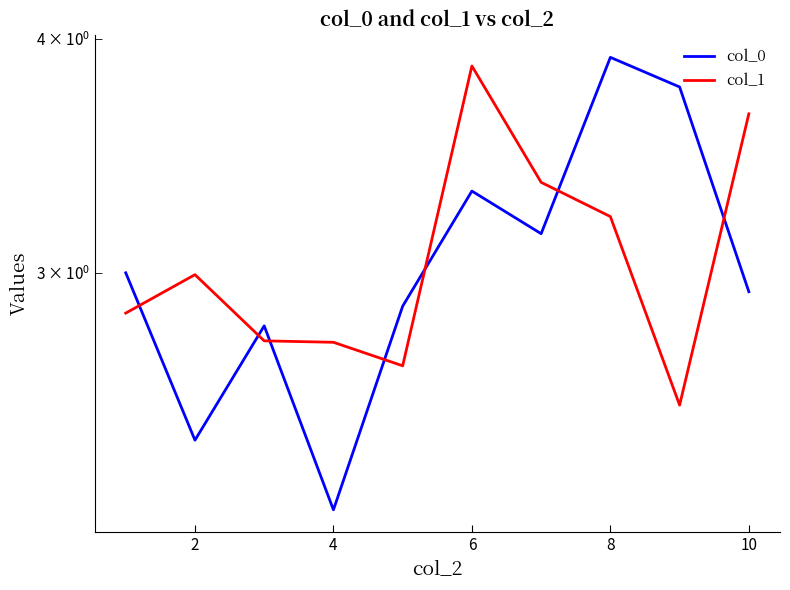

At how many categories does at least one series exceed 2?

10